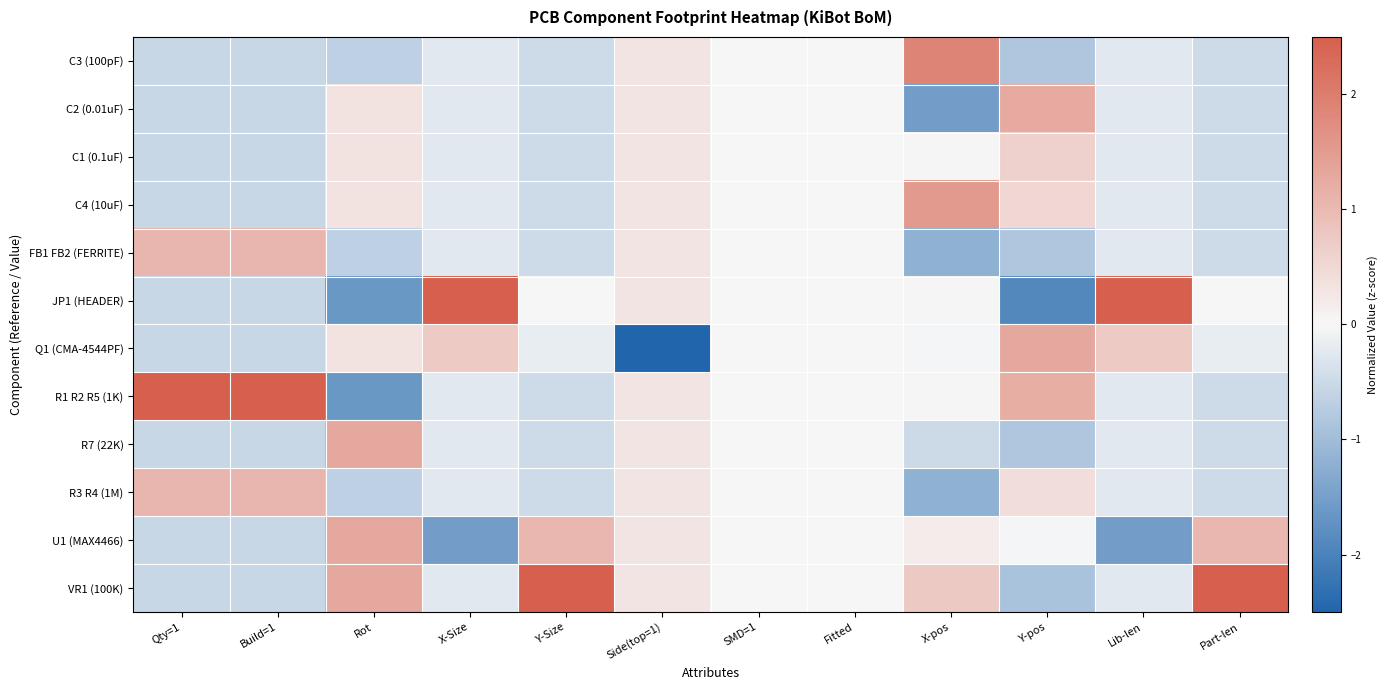

At how many categories does at least one series exceed -2?

12